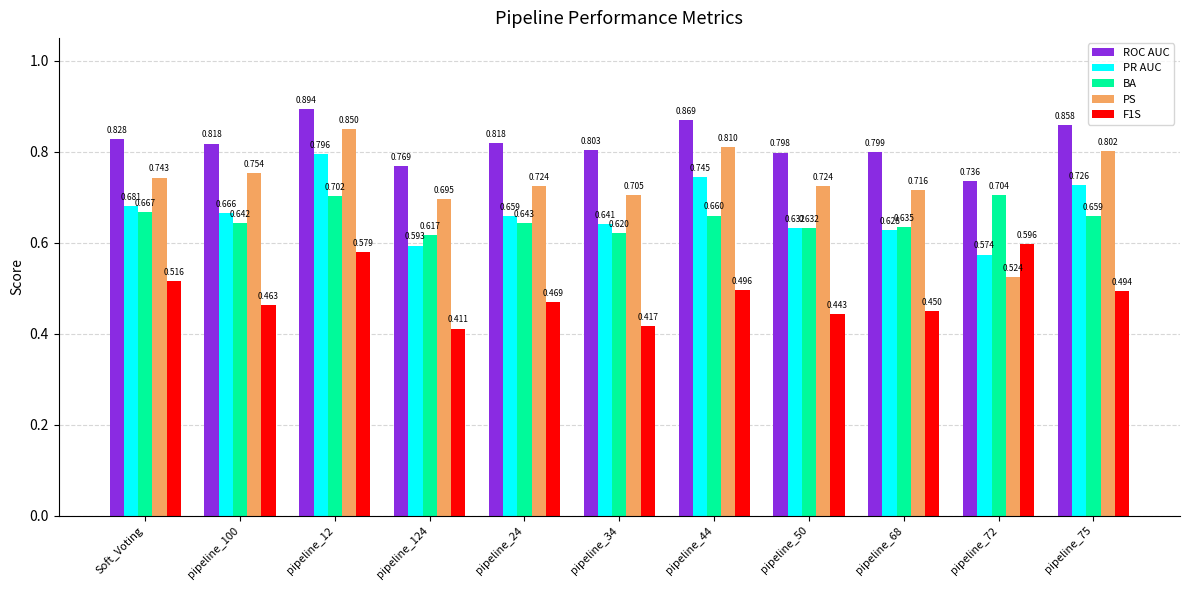

Is the value of F1S at pipeline_12 greater than the value of PR AUC at pipeline_75?

No